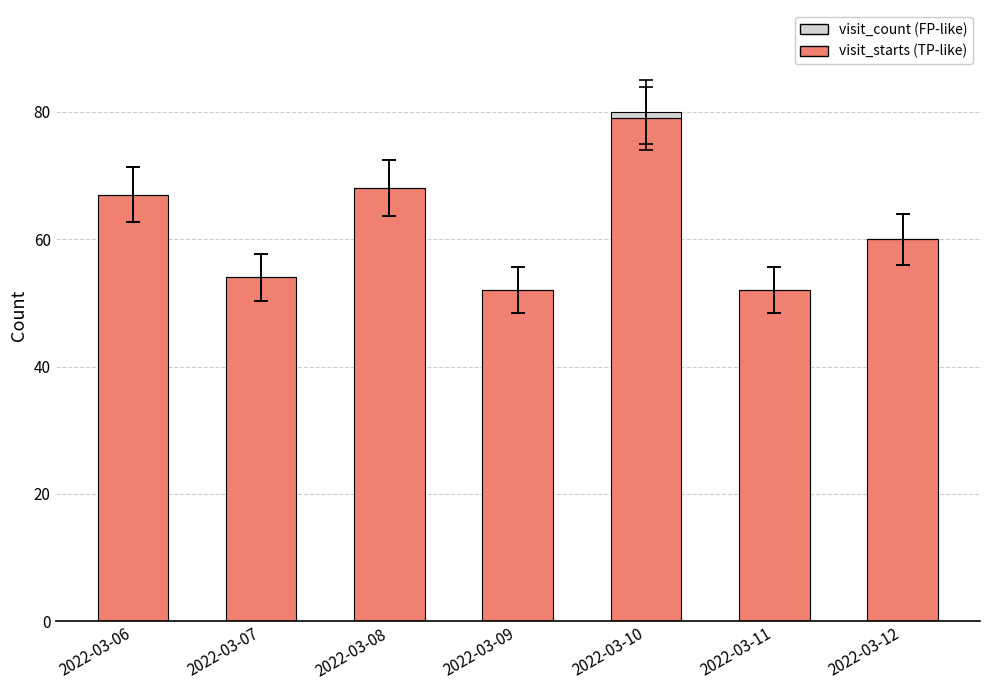

What is the total value across all series at 2022-03-11?

52